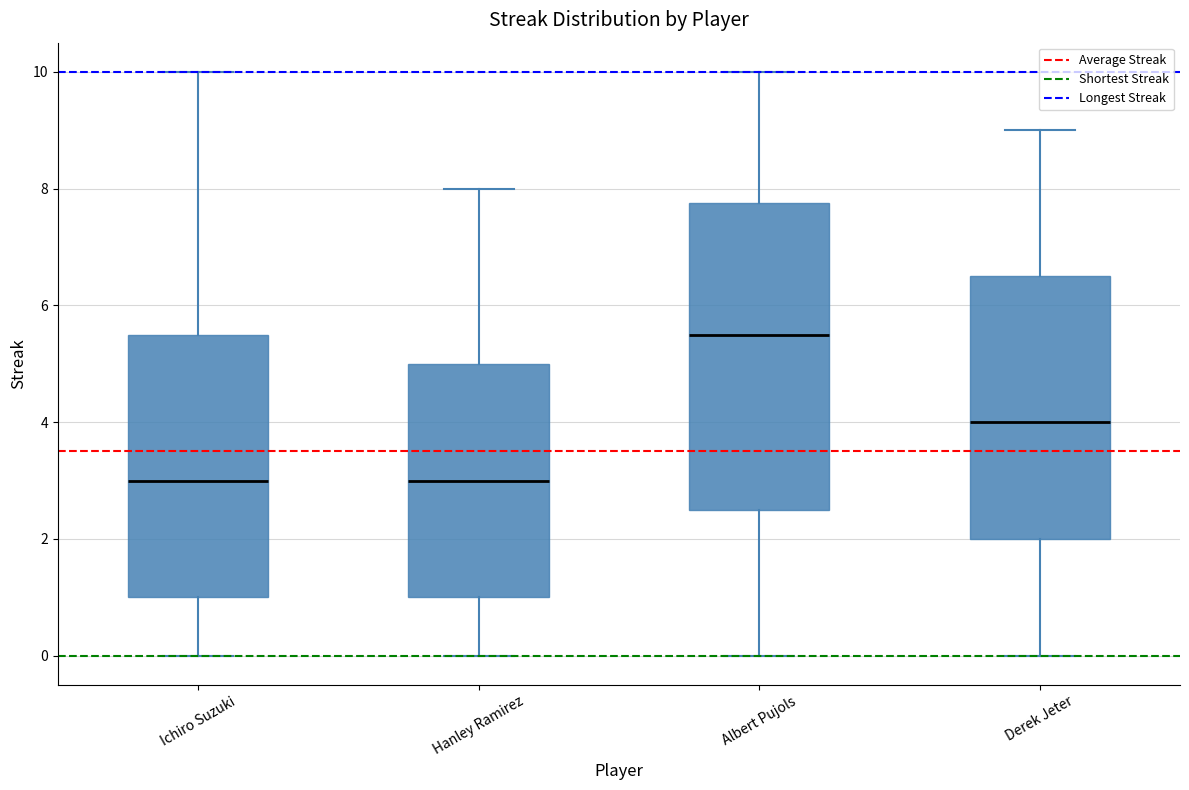

Reading left to right, read every box against the y-axis: the position of its median line, the range the box covers, and the ends of its whiskers. The values are not printed on the chart, so give them approximately, as read against the axis.

Ichiro Suzuki: median 3.0, box 1.0 to 5.6, whiskers 0.0 to 10.0
Hanley Ramirez: median 3.0, box 1.0 to 5.0, whiskers 0.0 to 8.0
Albert Pujols: median 5.6, box 2.6 to 7.8, whiskers 0.0 to 10.0
Derek Jeter: median 4.0, box 2.0 to 6.6, whiskers 0.0 to 9.0